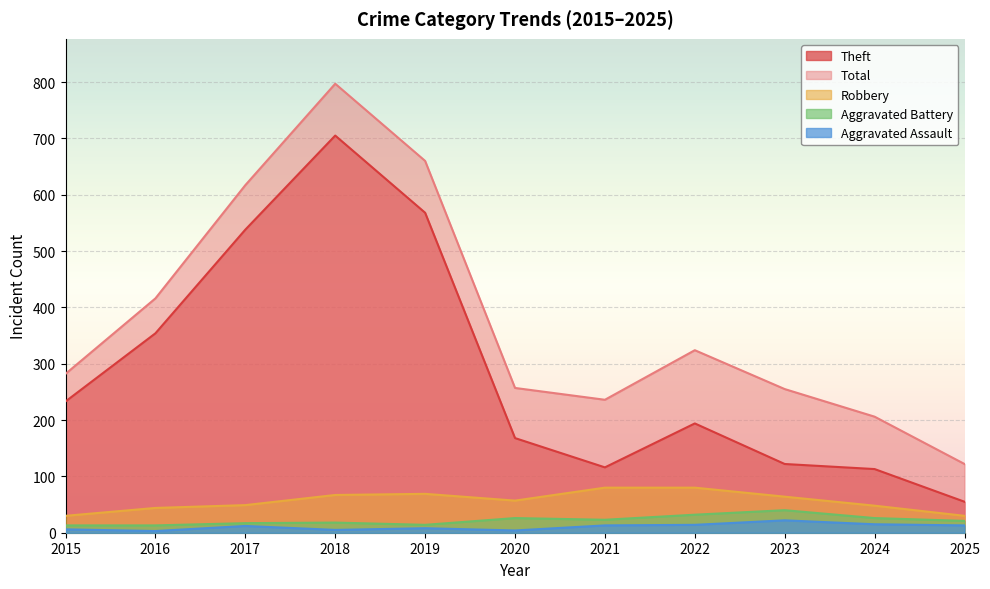

How many lines are shown in the chart?

5